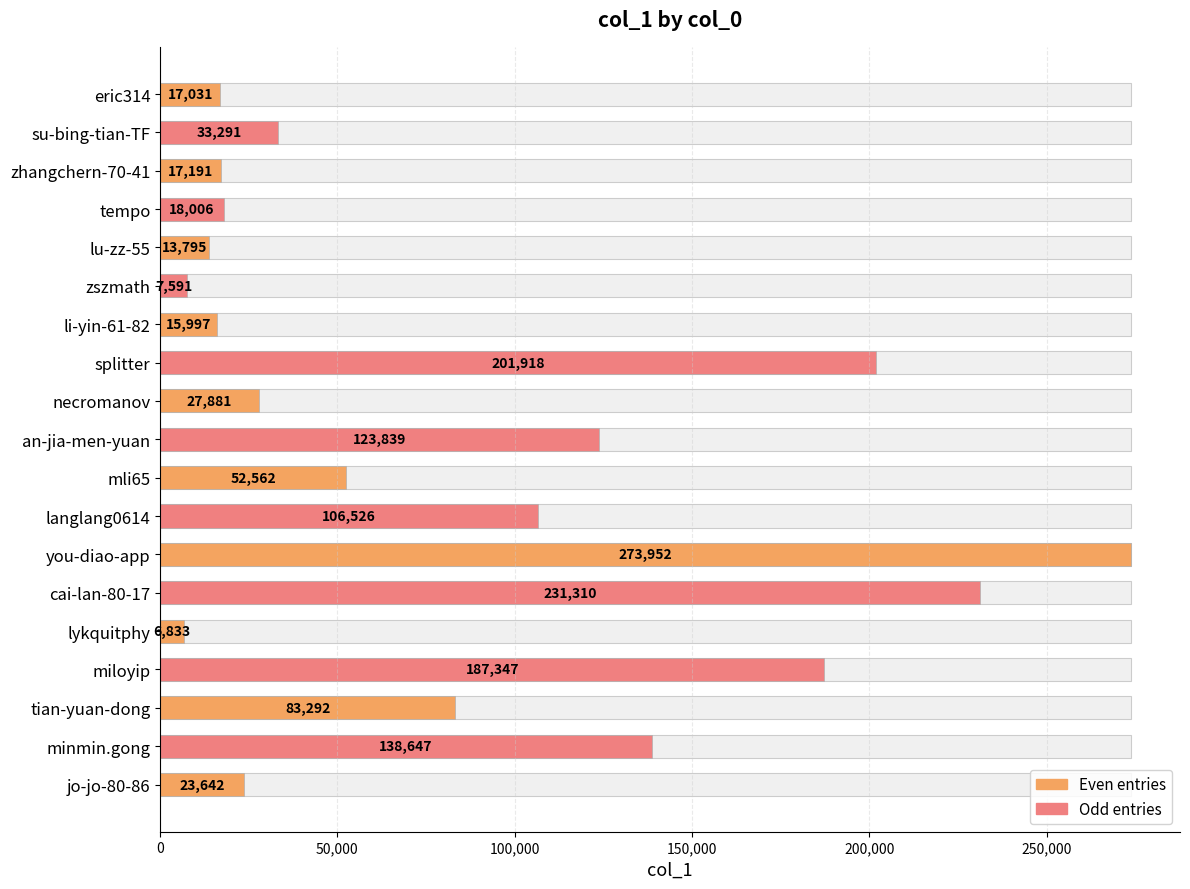

True or false: the data shows 17031 at eric314.

True